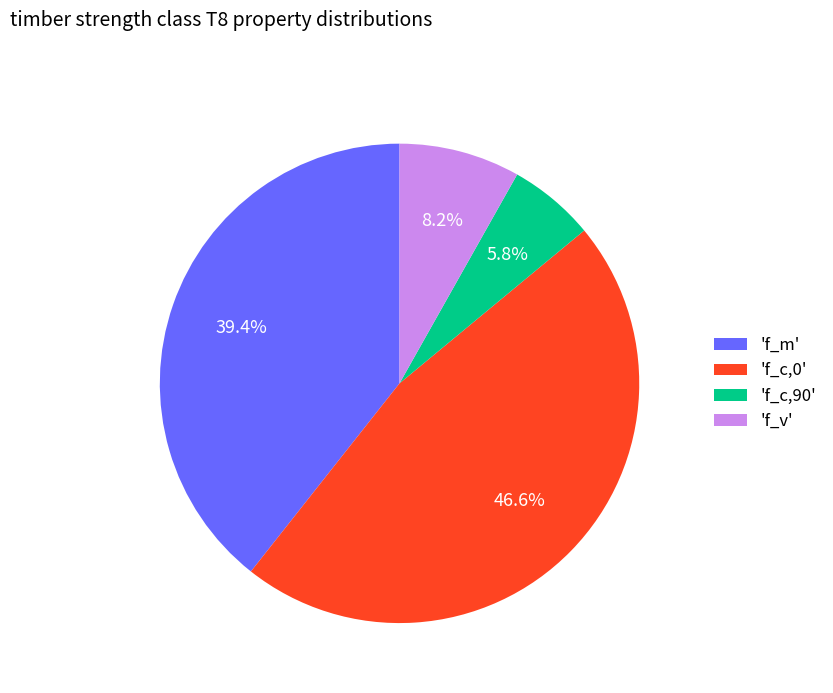

How many segments does this pie chart have?

4